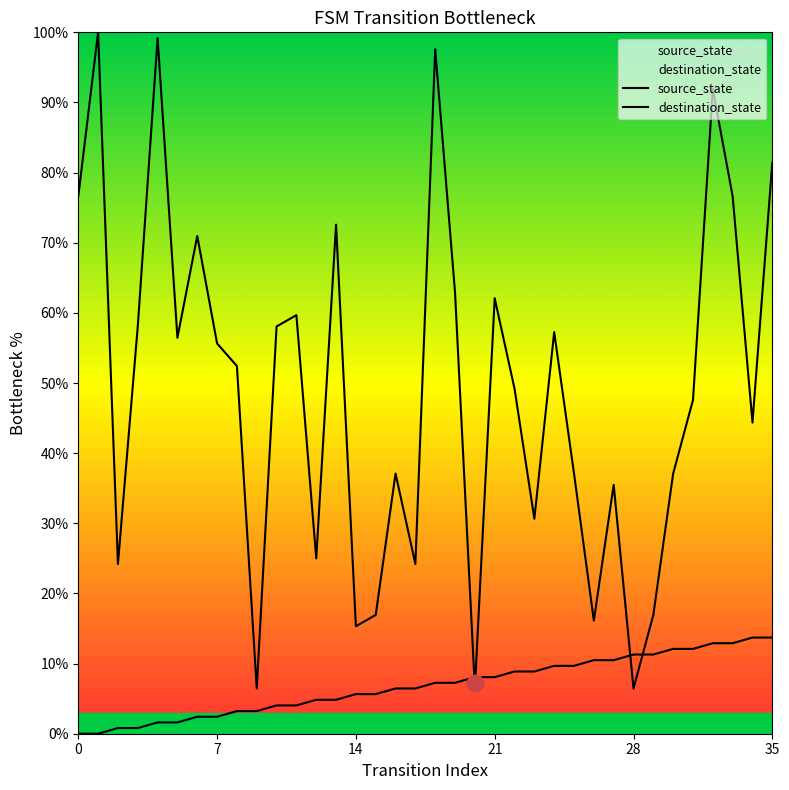

What is the label of the 23rd point from the right?

13